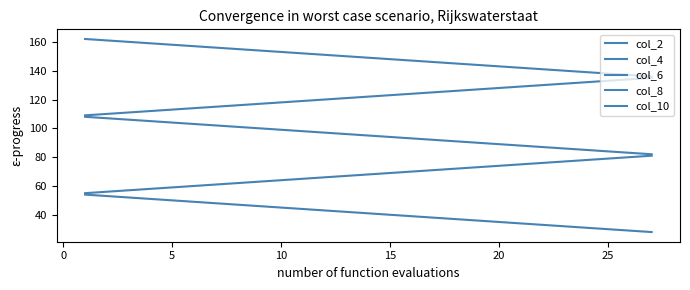

Does the chart have visible grid lines?

No